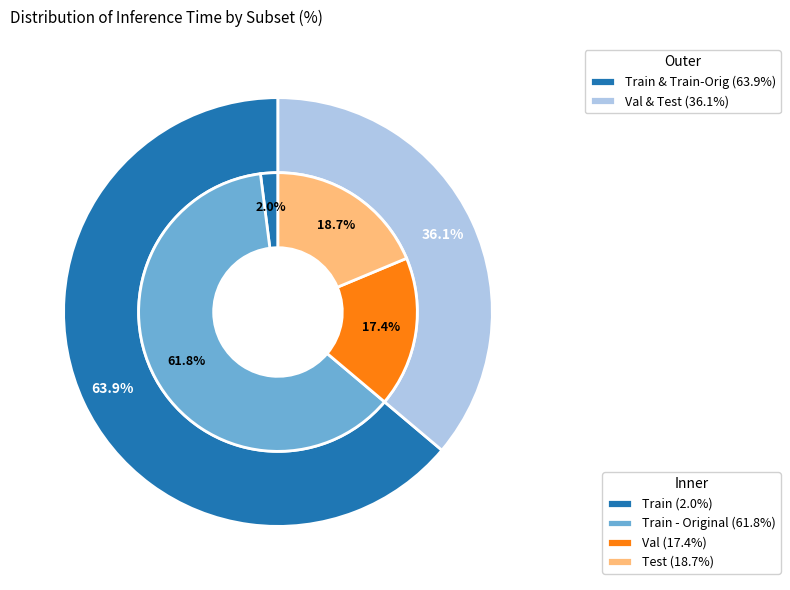

Does Train - Original represent more than half of the total?

Yes